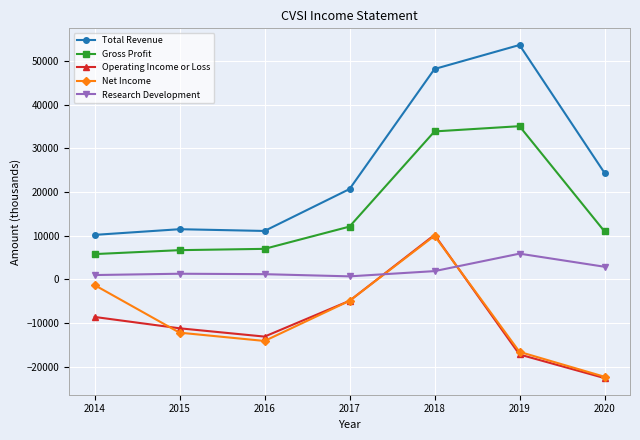

Count the number of data series in this chart.

5